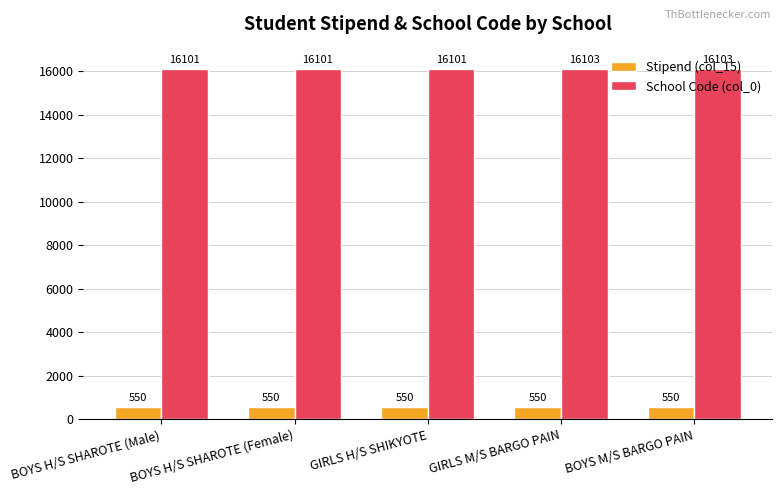

How many bars are there in each group?

2